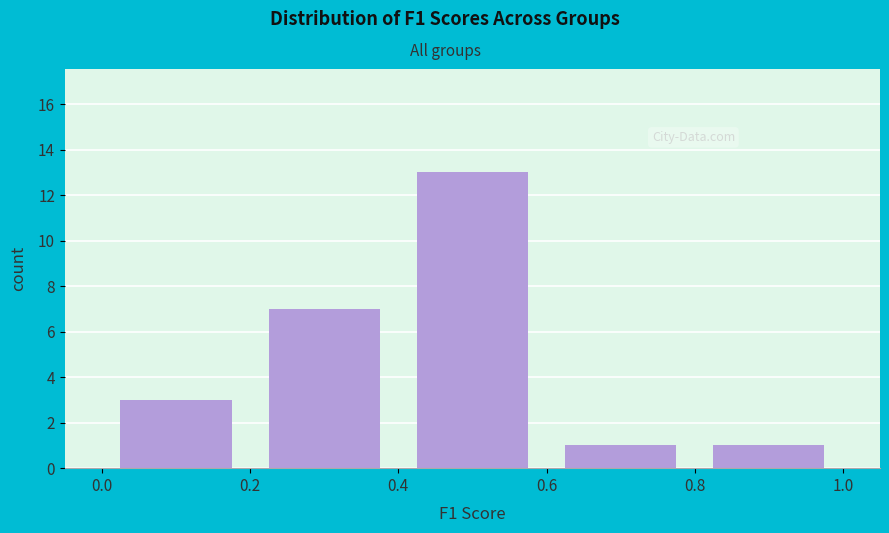

Reading left to right, transcribe this chart: for each bar, give the range it covers on the x-axis and its height. The values are not printed on the chart, so give them approximately, as read against the axis.

0.0 to 0.2: 3
0.2 to 0.4: 7
0.4 to 0.6: 13
0.6 to 0.8: 1
0.8 to 1.0: 1